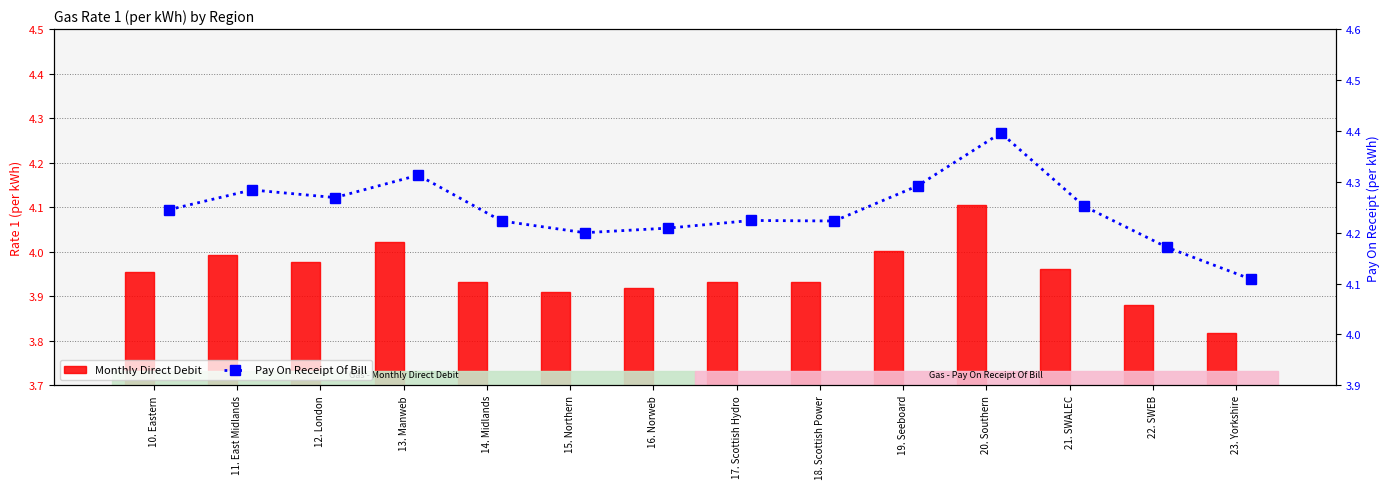

What is the total value across all series at 11. East Midlands?

8.3